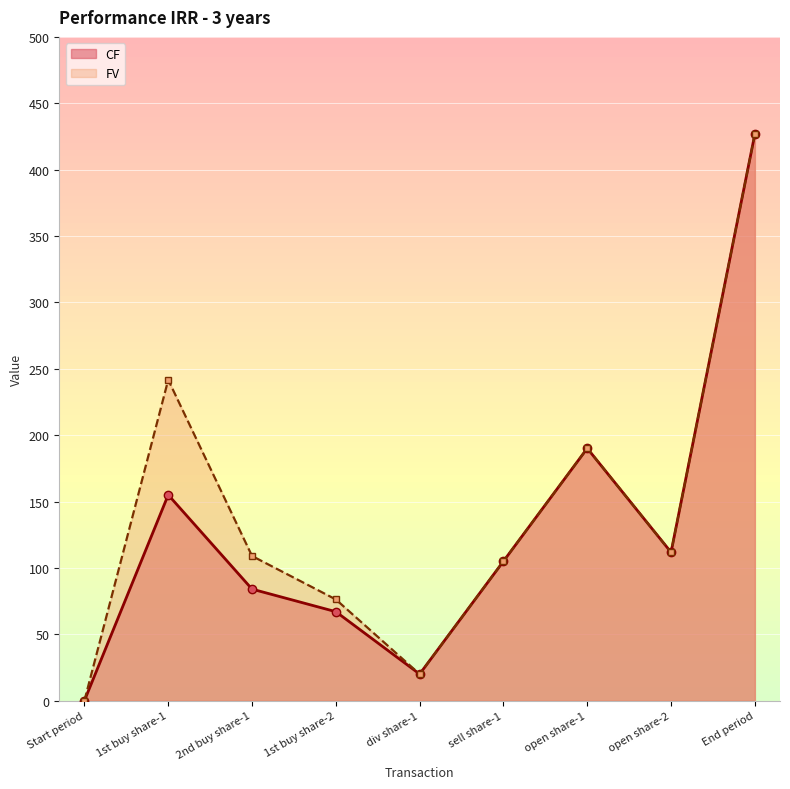

At which category does CF reach its first local peak?

1st buy share-1